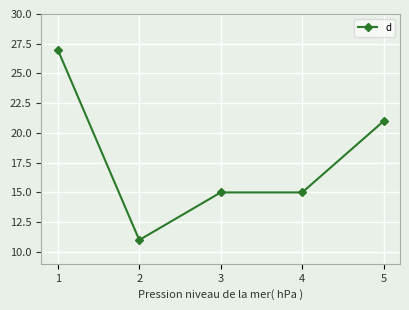

Where does the data first go above 15?

1